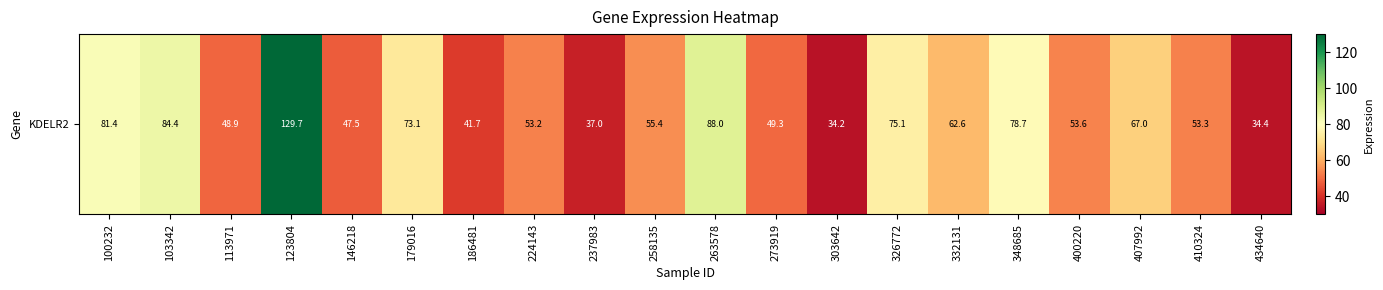

Reading right to left, transcribe all the data shown in this chart.

434640=34.4	410324=53.3	407992=67.0	400220=53.6	348685=78.7	332131=62.6	326772=75.1	303642=34.2	273919=49.3	263578=88.0	258135=55.4	237983=37.0	224143=53.2	186481=41.7	179016=73.1	146218=47.5	123804=129.7	113971=48.9	103342=84.4	100232=81.4